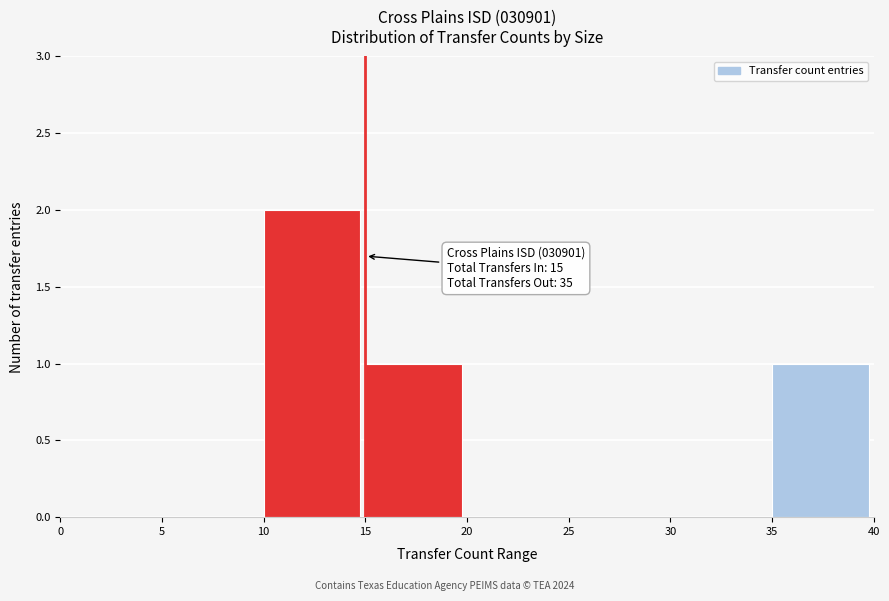

Which range on the x-axis has the tallest bar?

10 to 15